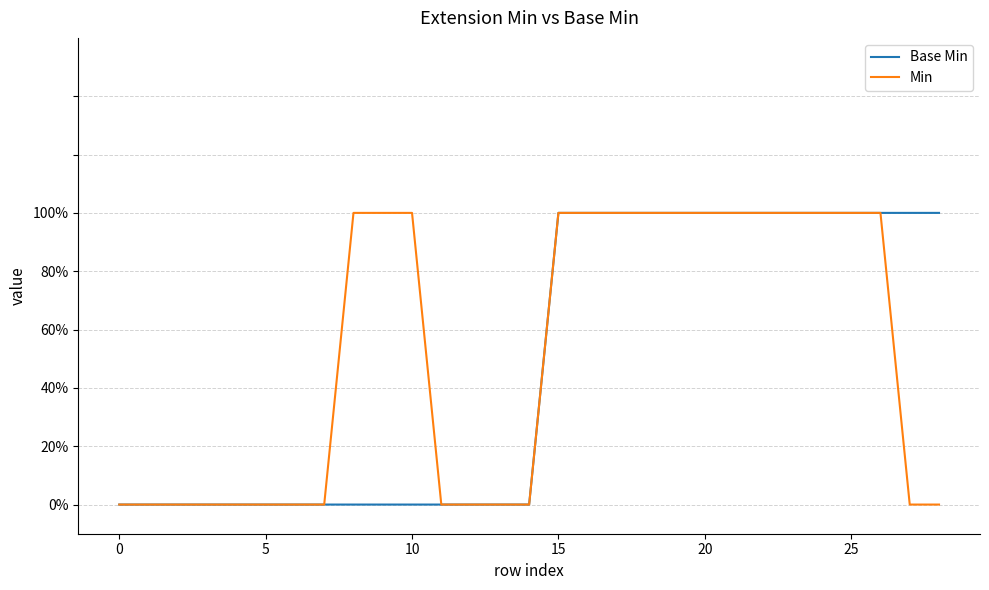

Does the chart have visible grid lines?

Yes